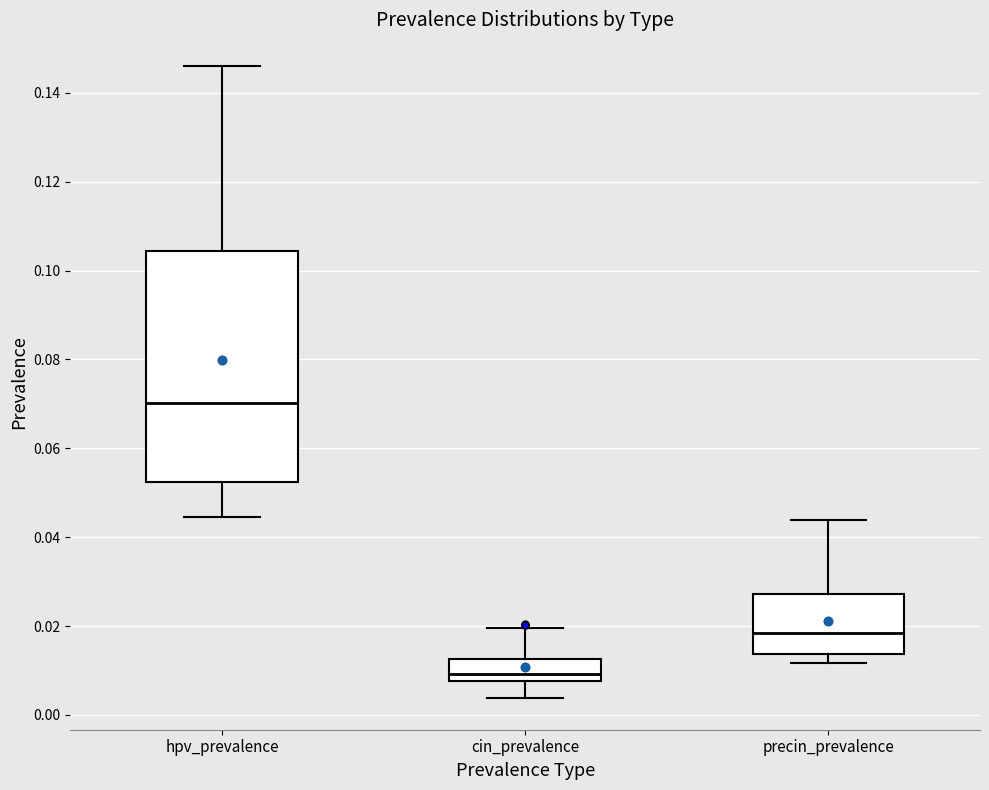

Comparing the boxes themselves (not the whiskers), which one is the tallest?

hpv_prevalence